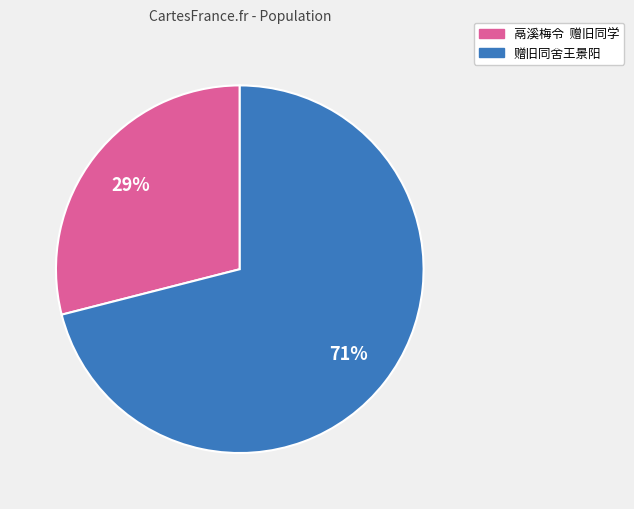

The 赠旧同舍王景阳 slice represents 71% of the pie. True or false?

True